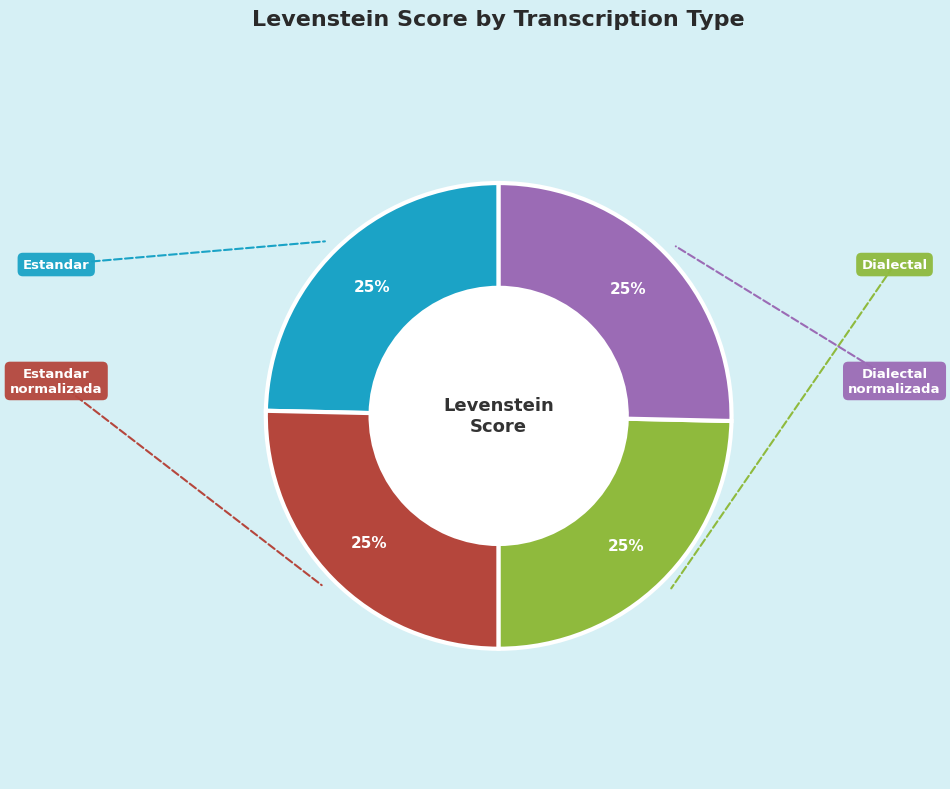

Does any single category account for the majority?

No